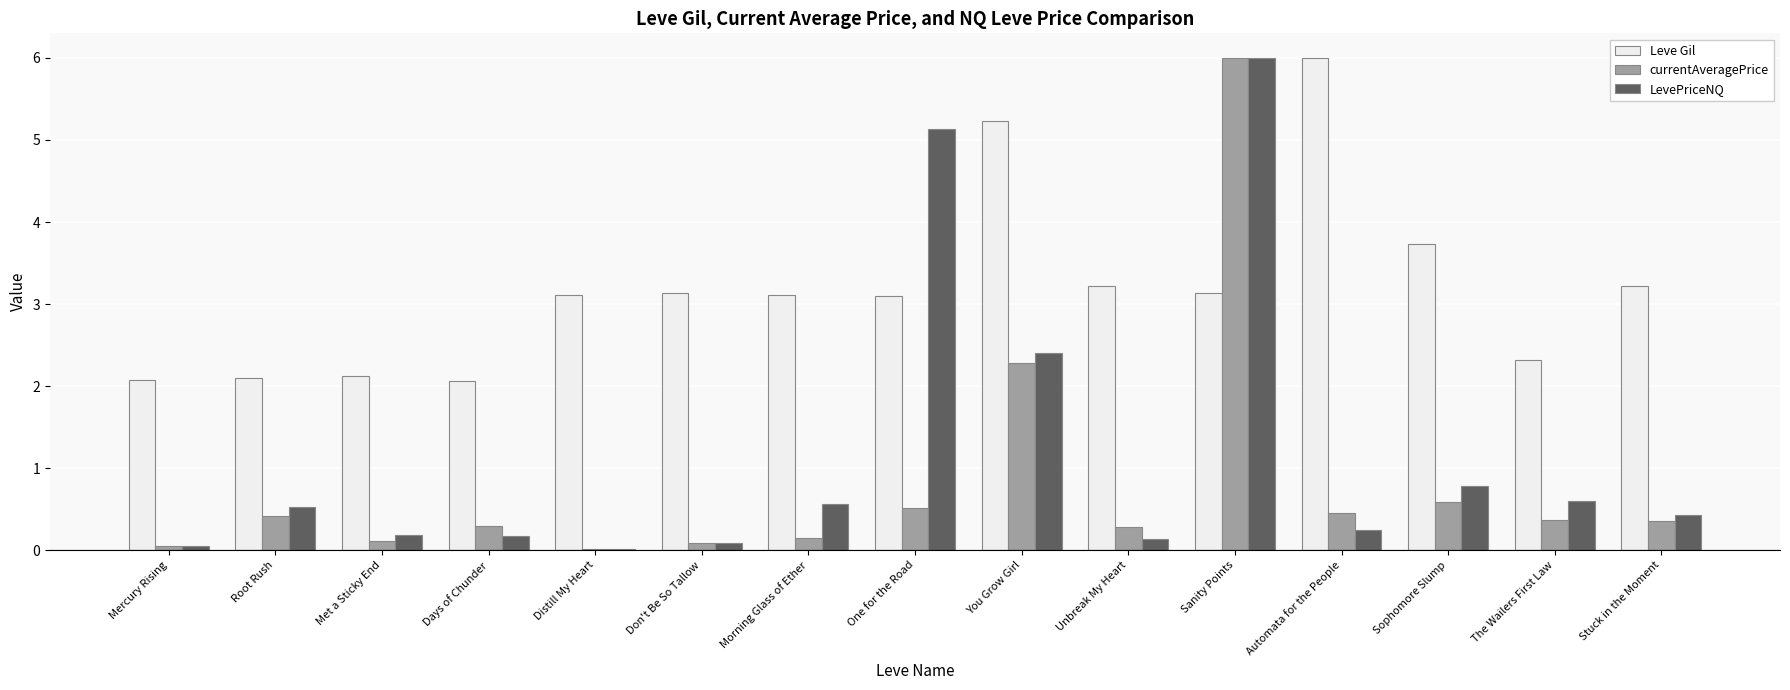

What is the sum of the Leve Gil values at You Grow Girl and Root Rush?

7.3